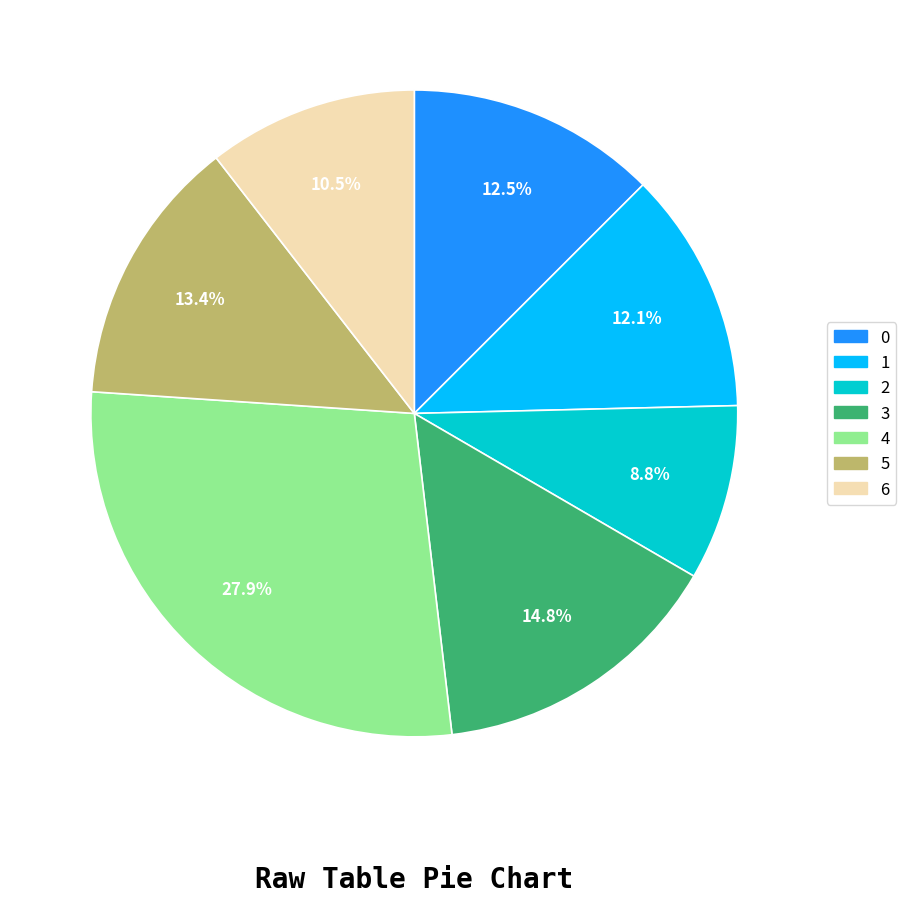

Is there a majority slice in this chart?

No